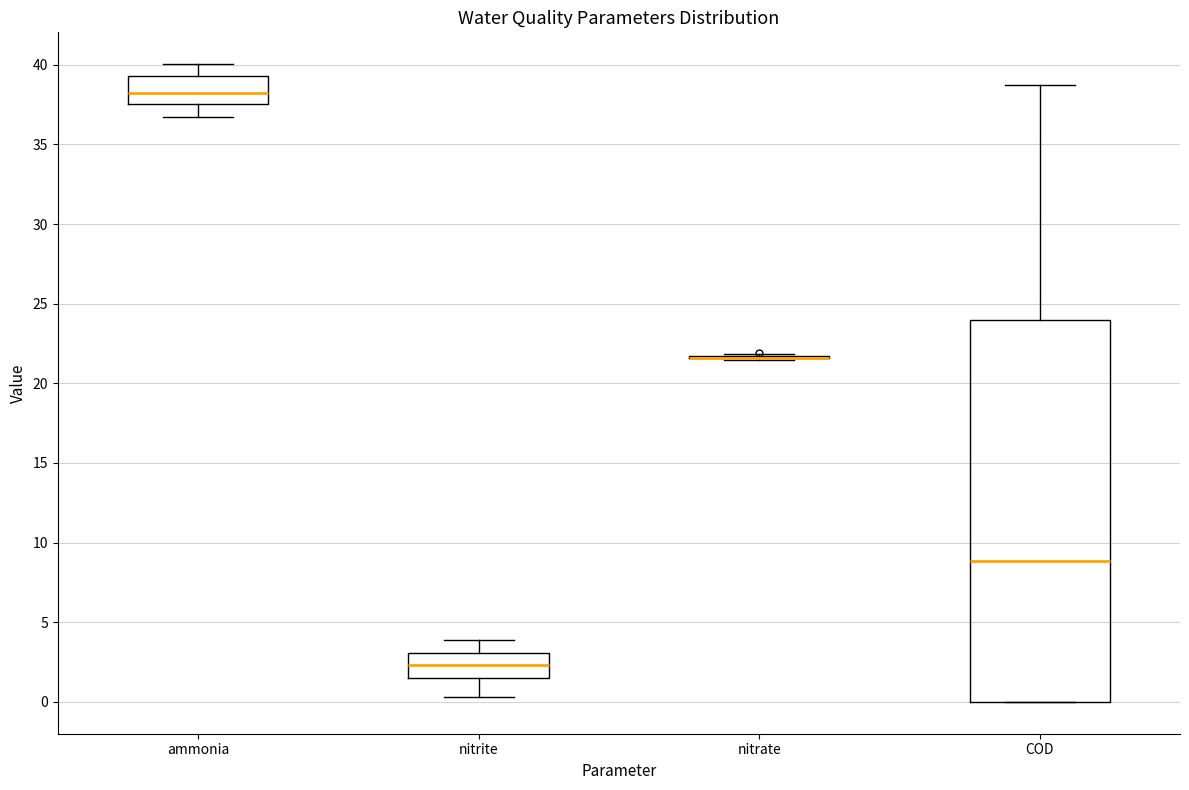

Comparing the boxes themselves (not the whiskers), which one is the tallest?

COD